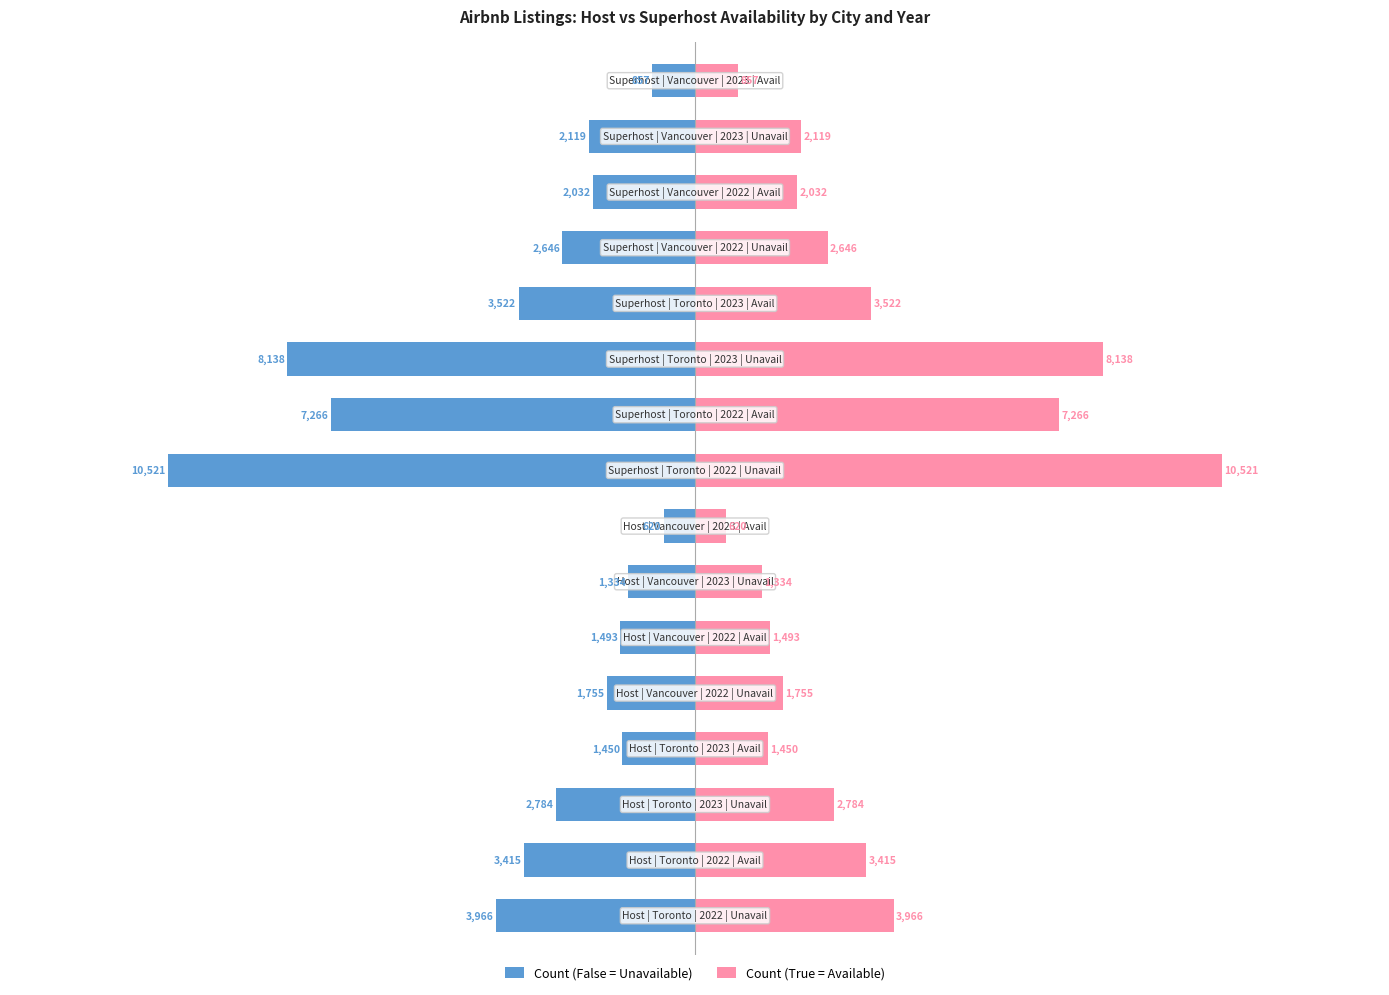

Is it true that Count (True = Available) equals 2119 at 14?

True